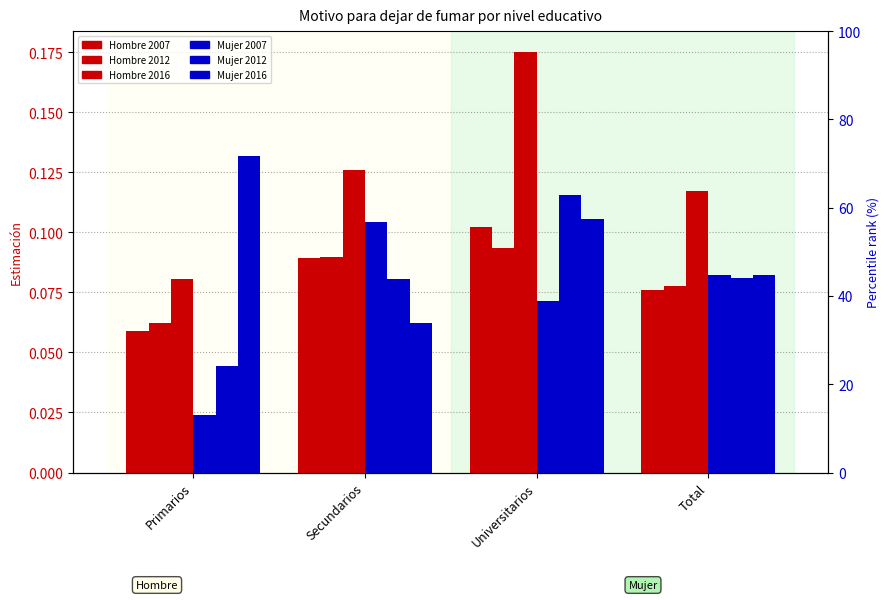

List the labels in order of Mujer 2012 value, largest first.

Universitarios, Total, Secundarios, Primarios